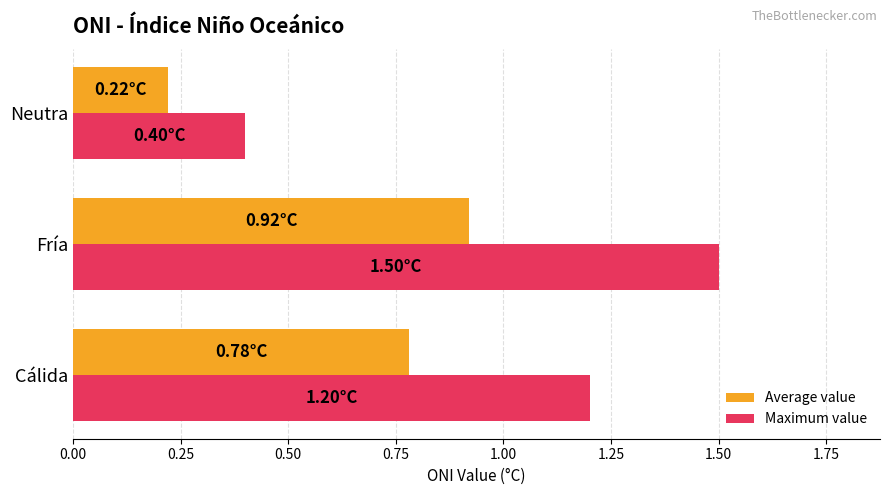

At which label is Maximum value closest to 0?

Neutra